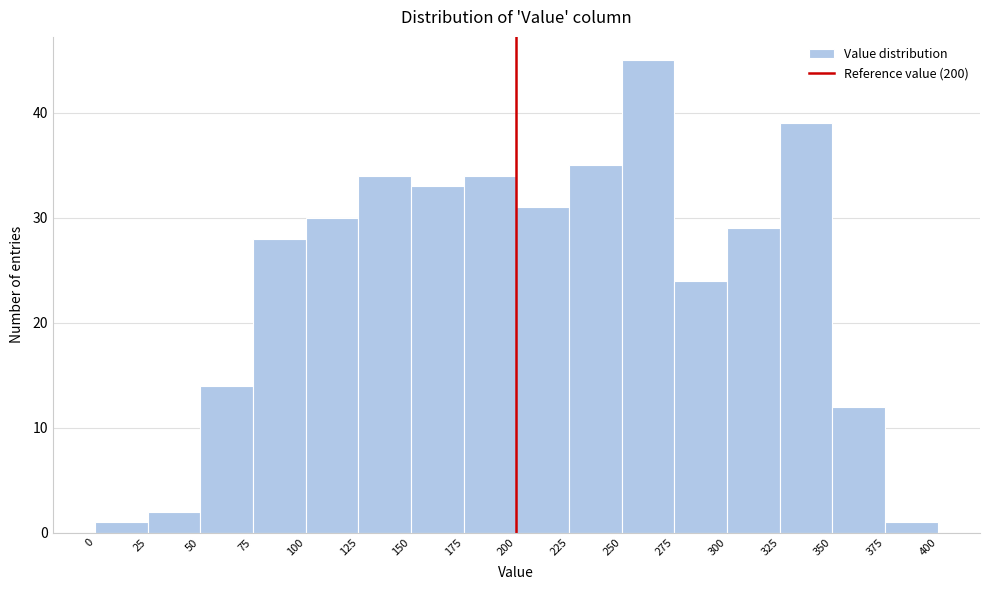

Over which range of the x-axis is the bar tallest?

250 to 275